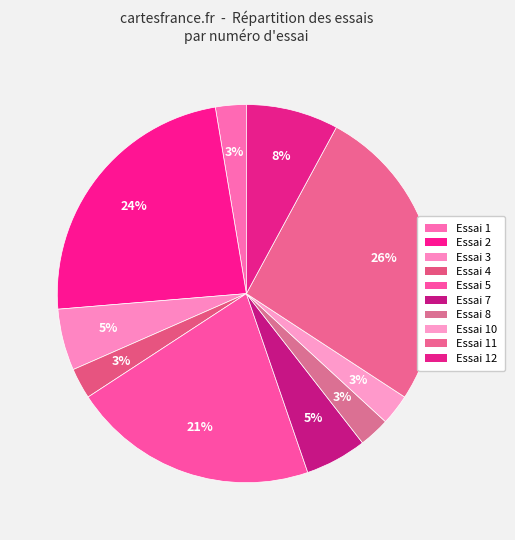

What is the smallest slice in the pie chart?

Essai 1